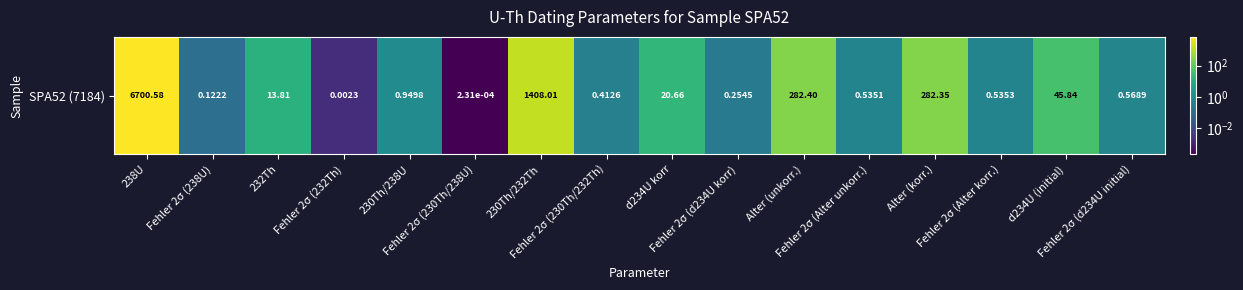

The value at Fehler 2σ (232Th) is 0.0. True or false?

False